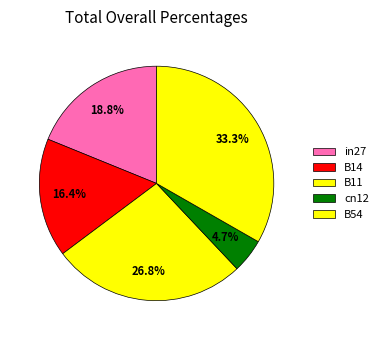

To the nearest percent, what is the difference between the B11 and cn12 slice percentages?

22%